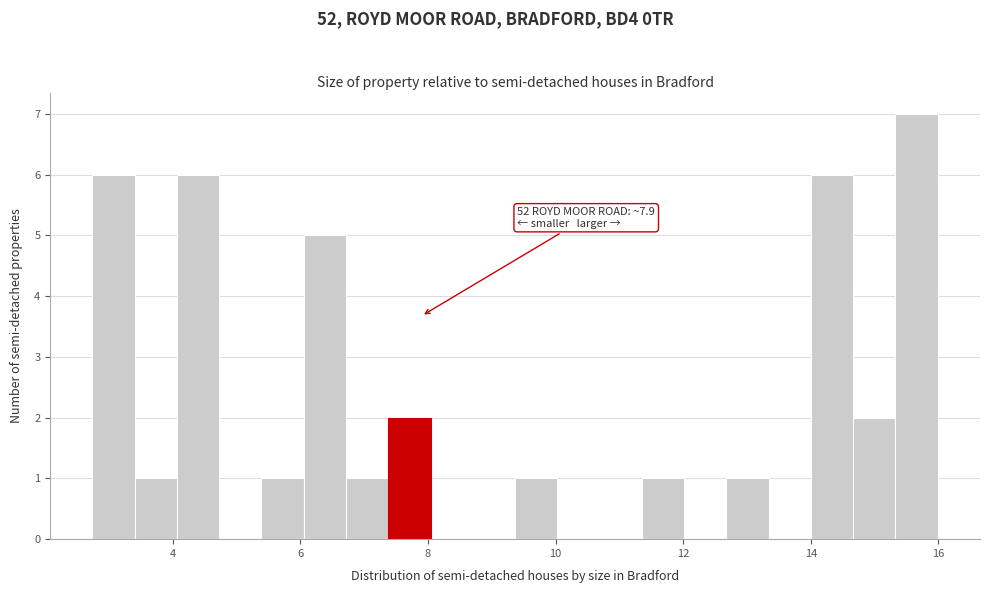

Around what value on the x-axis is the tallest bar? Give the approximate position of its centre, as read against the axis.

15.6